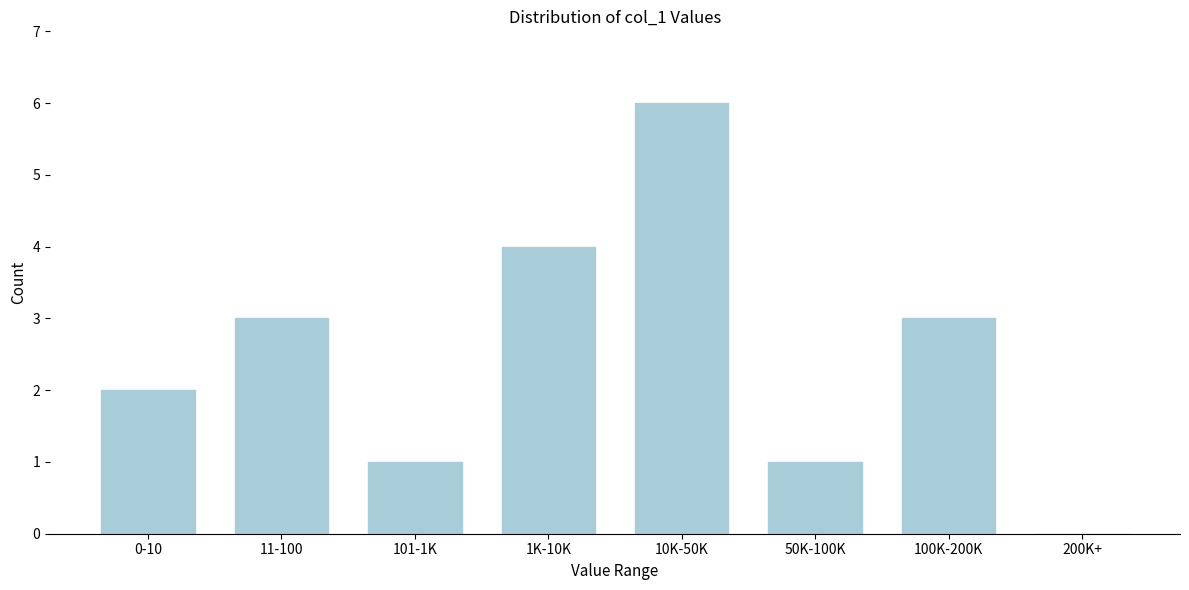

Reading right to left, list all the values displayed in this chart.

200K+=0	100K-200K=3	50K-100K=1	10K-50K=6	1K-10K=4	101-1K=1	11-100=3	0-10=2